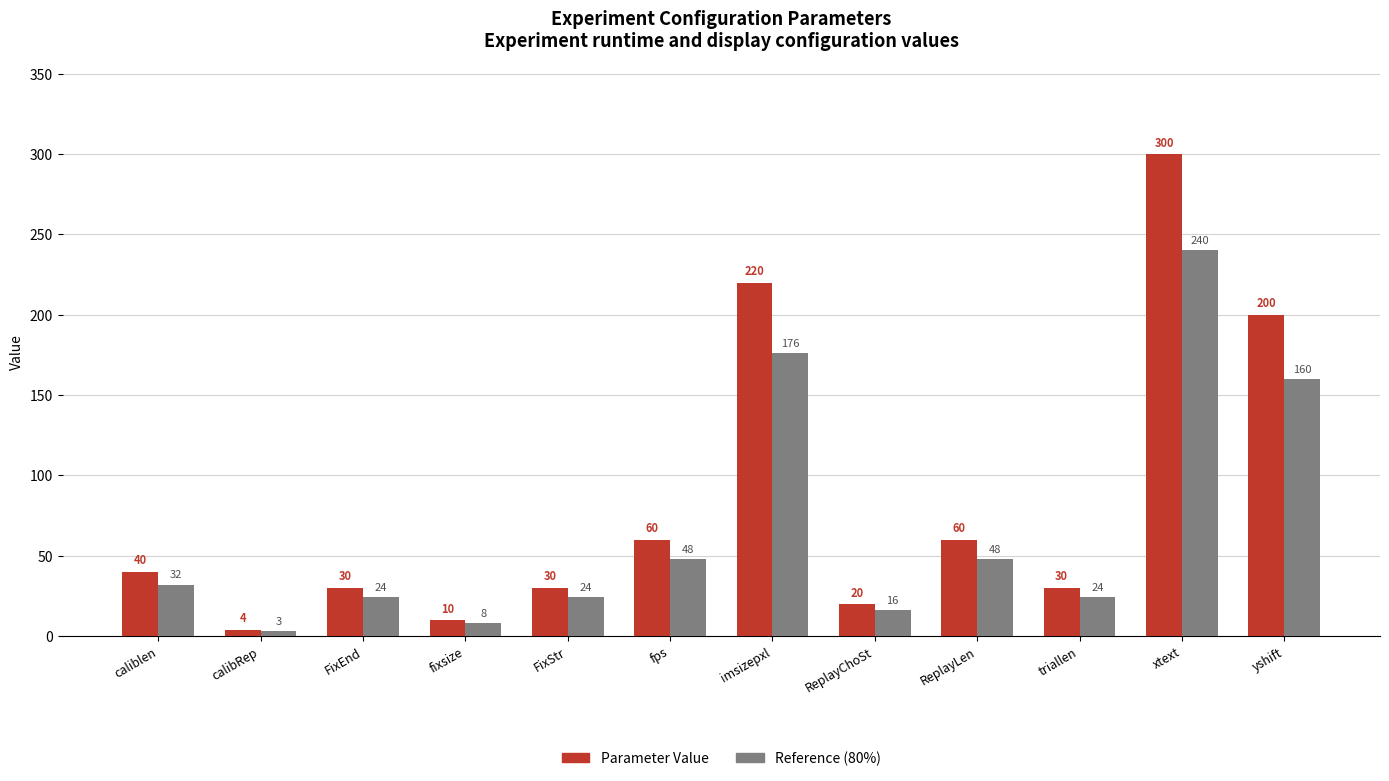

What is the highest value of the Reference (80%) series?

240